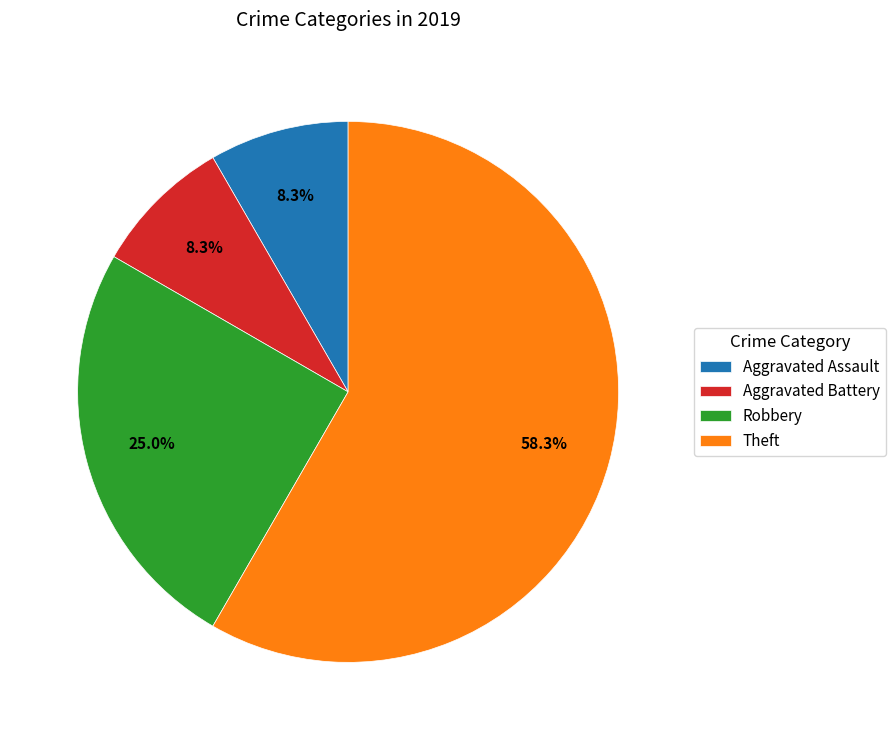

To the nearest percent, what is the average slice percentage?

25%